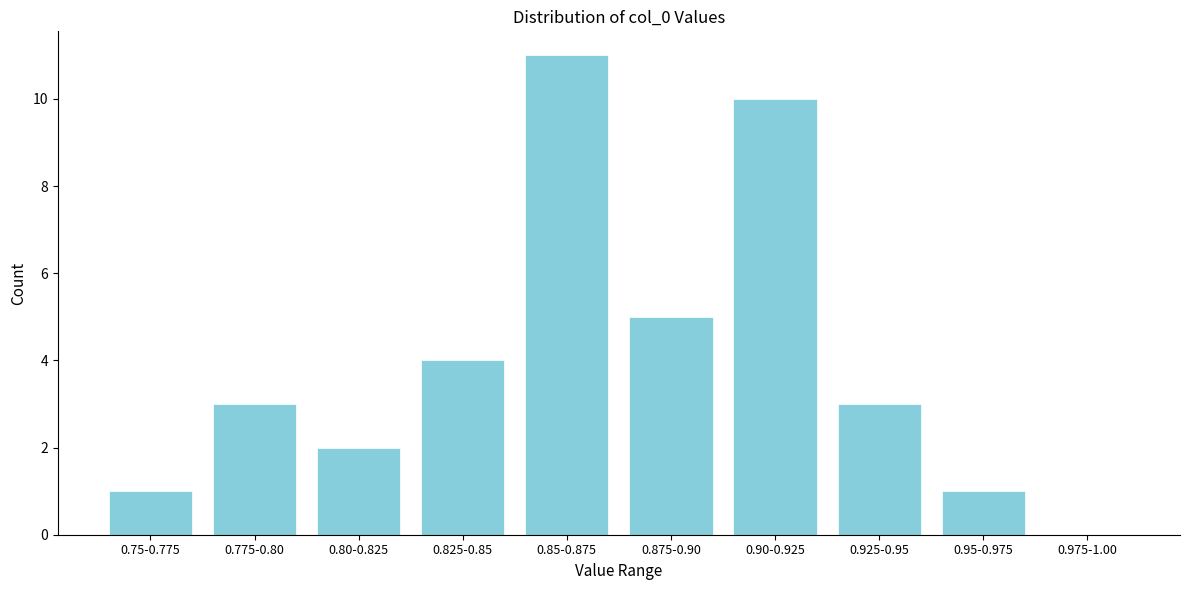

Reading right to left, list all the values displayed in this chart.

0.975-1.00=0	0.95-0.975=1	0.925-0.95=3	0.90-0.925=10	0.875-0.90=5	0.85-0.875=11	0.825-0.85=4	0.80-0.825=2	0.775-0.80=3	0.75-0.775=1